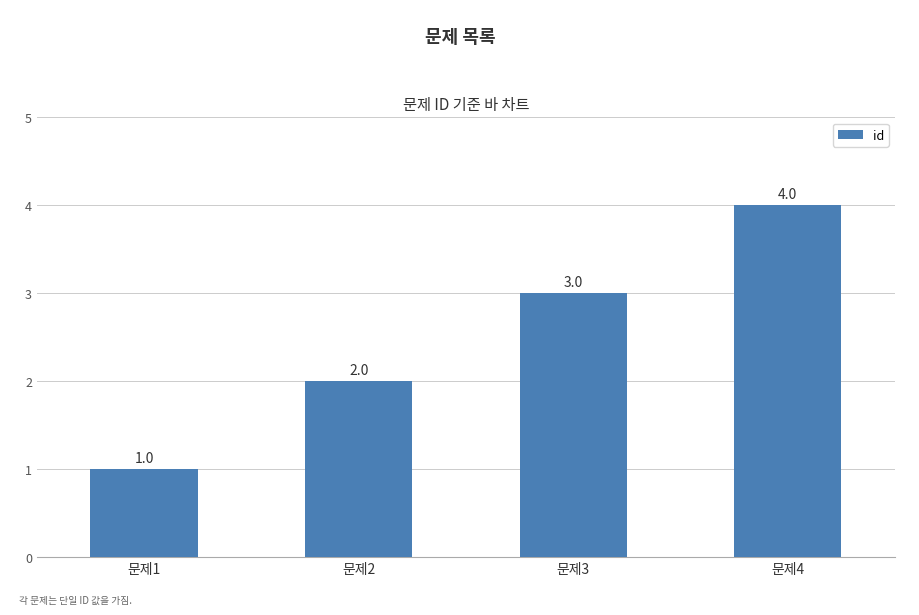

What is the approximate value at 문제1?

1